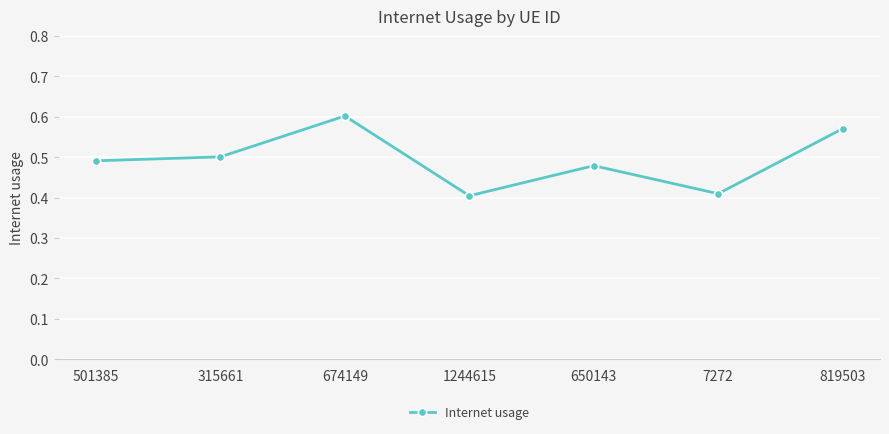

The chart shows a value of 0.3 at 819503. True or false?

False